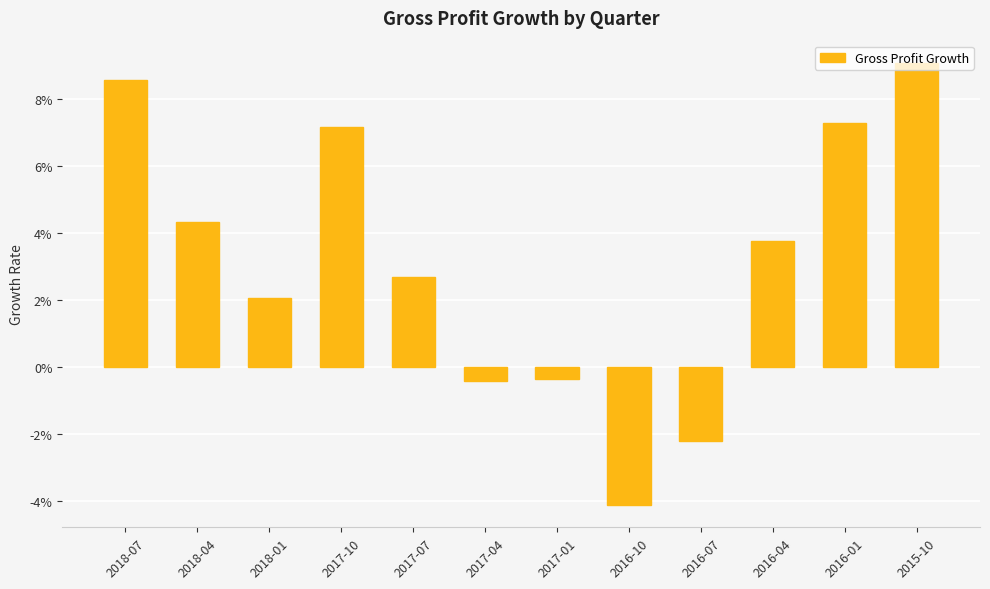

Which category has the lowest value across all series?

2016-10